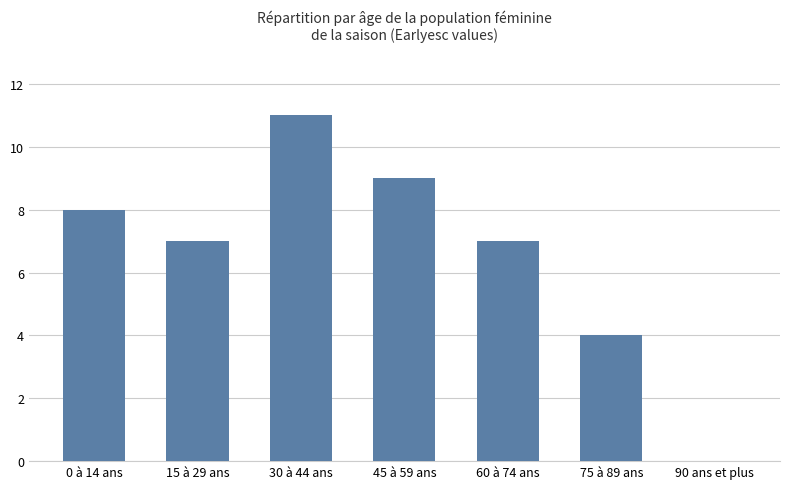

True or false: the data shows 5 at 30 à 44 ans.

False